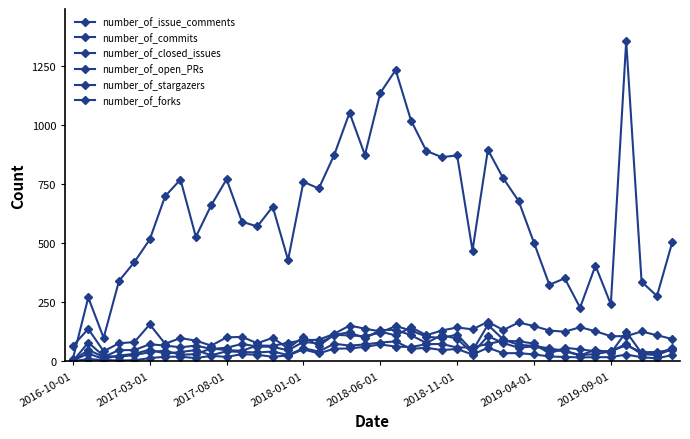

How many lines are shown in the chart?

6